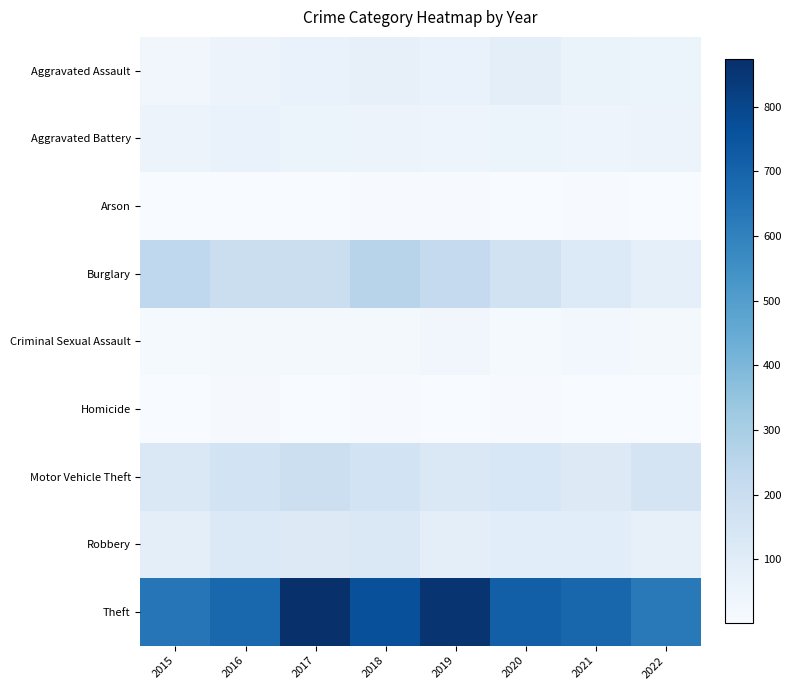

What is the spread (max minus min) of values at 2021?

689